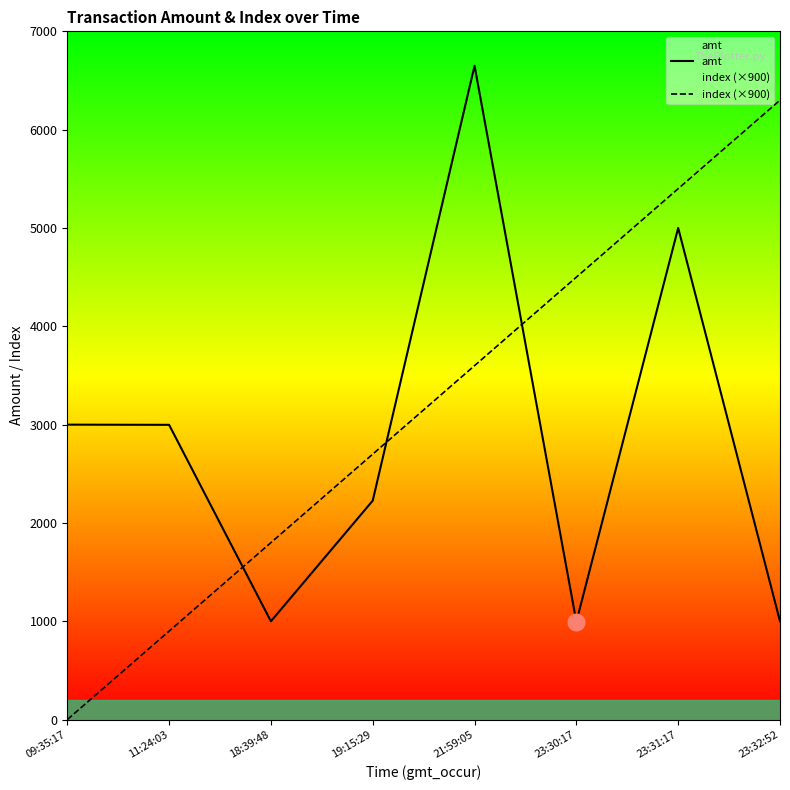

The value of amt at 18:39:48 is 1000.0. True or false?

True